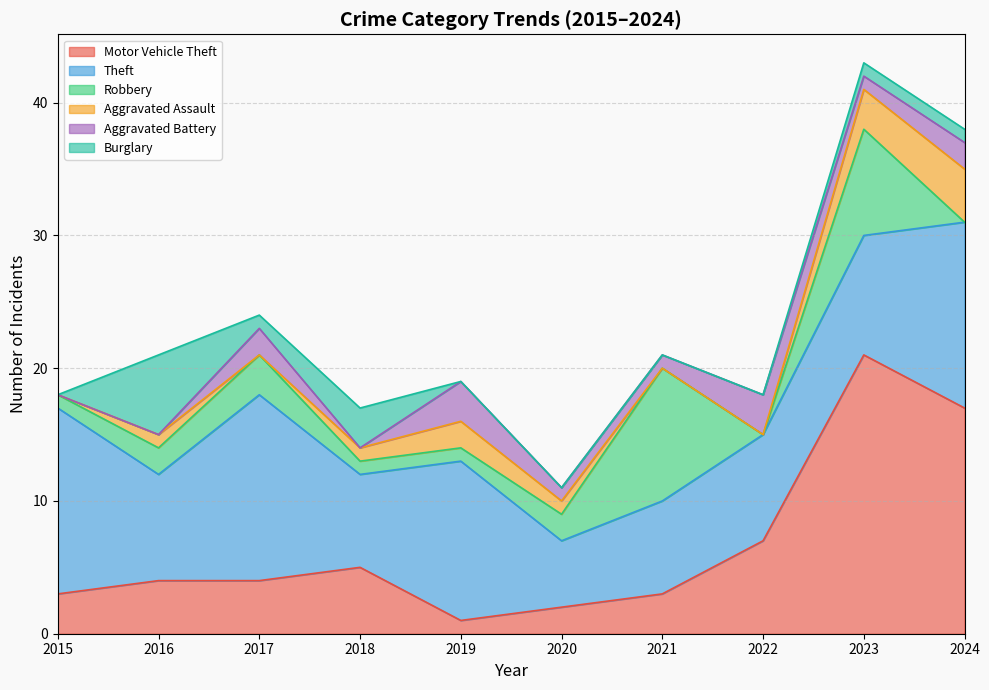

Reading left to right, extract all data points from this chart.

Motor Vehicle Theft: 2015=3	2016=4	2017=4	2018=5	2019=1	2020=2	2021=3	2022=7	2023=21	2024=17
Theft: 2015=14	2016=8	2017=14	2018=7	2019=12	2020=5	2021=7	2022=8	2023=9	2024=14
Robbery: 2015=1	2016=2	2017=3	2018=1	2019=1	2020=2	2021=10	2022=0	2023=8	2024=0
Aggravated Assault: 2015=0	2016=1	2017=0	2018=1	2019=2	2020=1	2021=0	2022=0	2023=3	2024=4
Aggravated Battery: 2015=0	2016=0	2017=2	2018=0	2019=3	2020=1	2021=1	2022=3	2023=1	2024=2
Burglary: 2015=0	2016=6	2017=1	2018=3	2019=0	2020=0	2021=0	2022=0	2023=1	2024=1